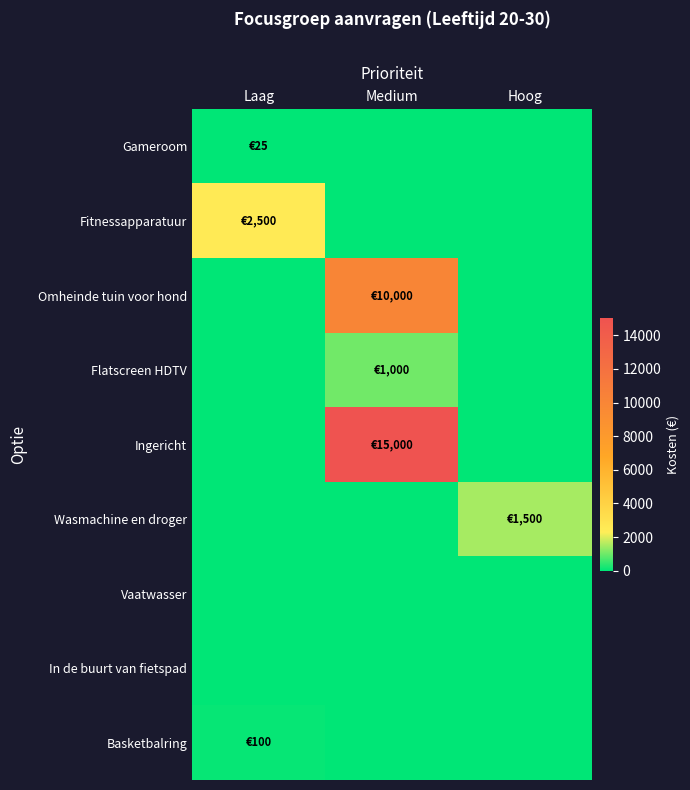

What is the total value across all series at Medium?

26000